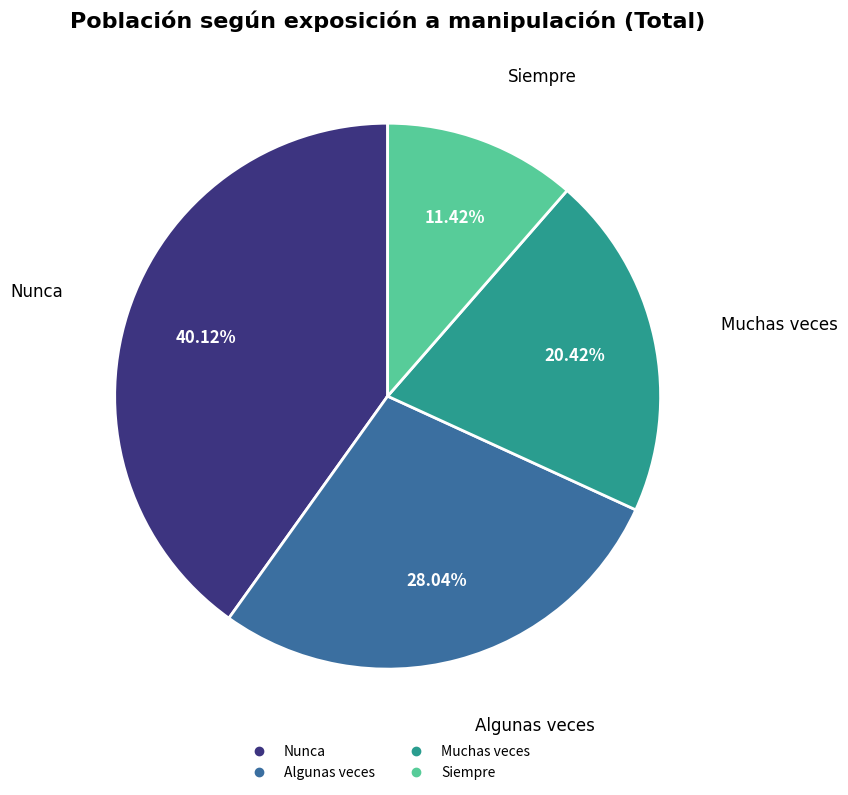

Count the number of slices in the pie.

4